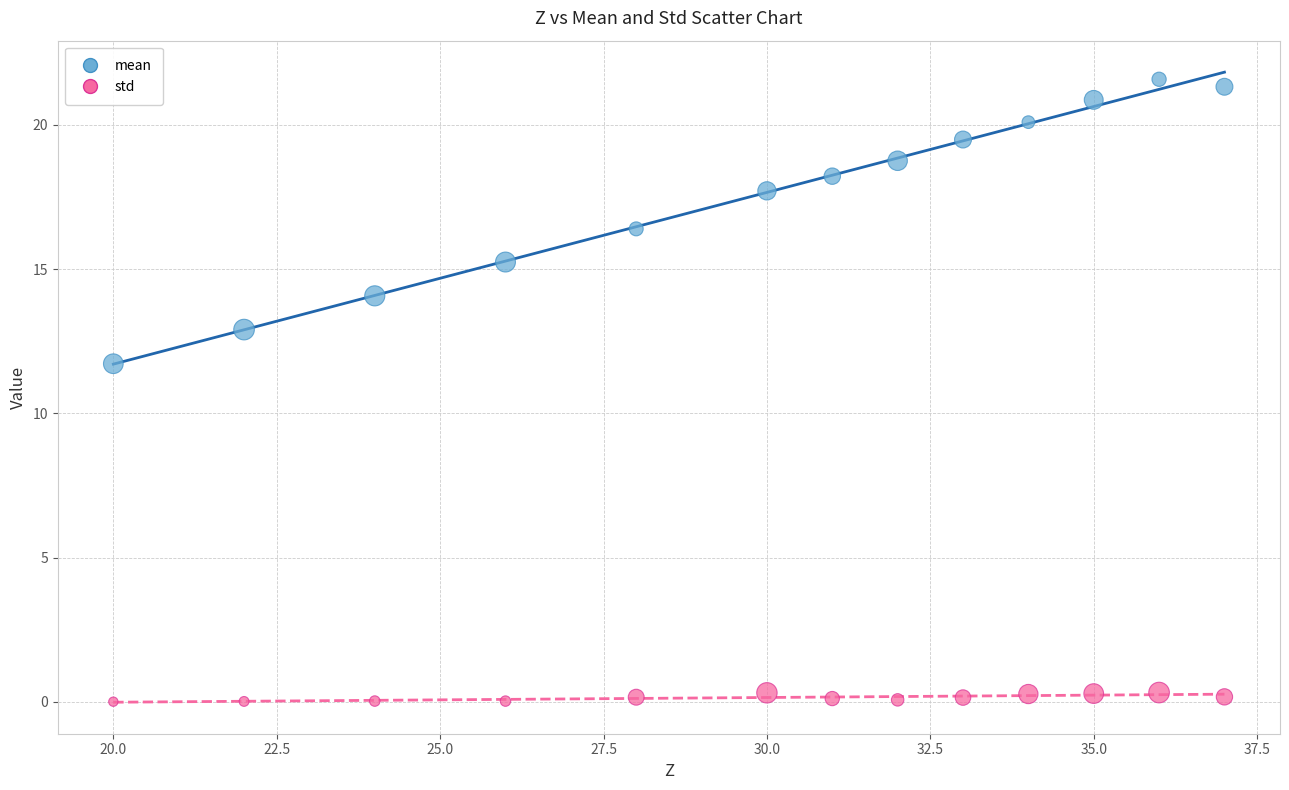

Which series has the widest spread of Y values?

mean